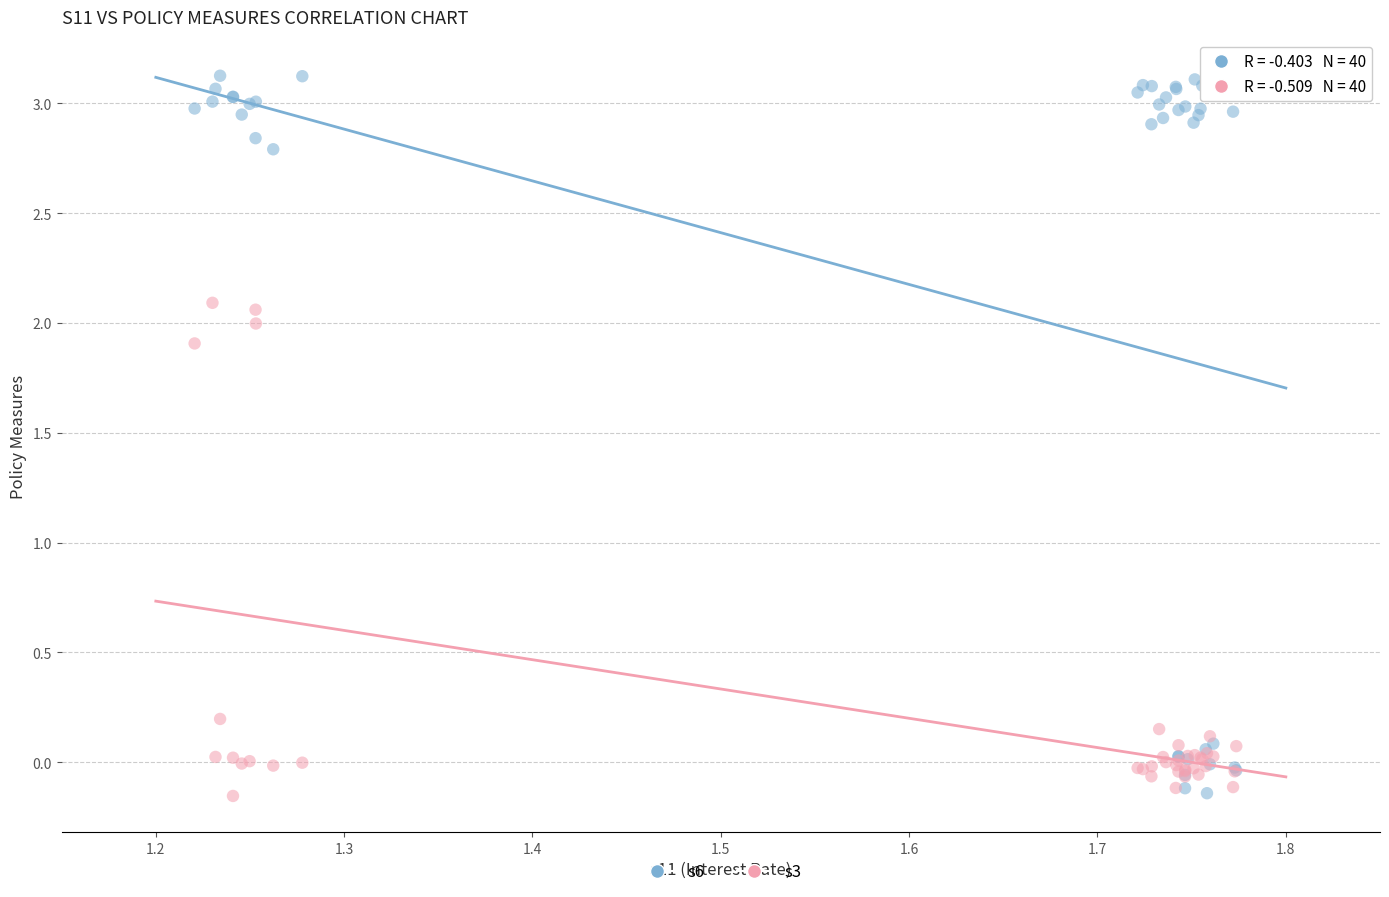

What are all the series names shown in the legend?

s6, s3